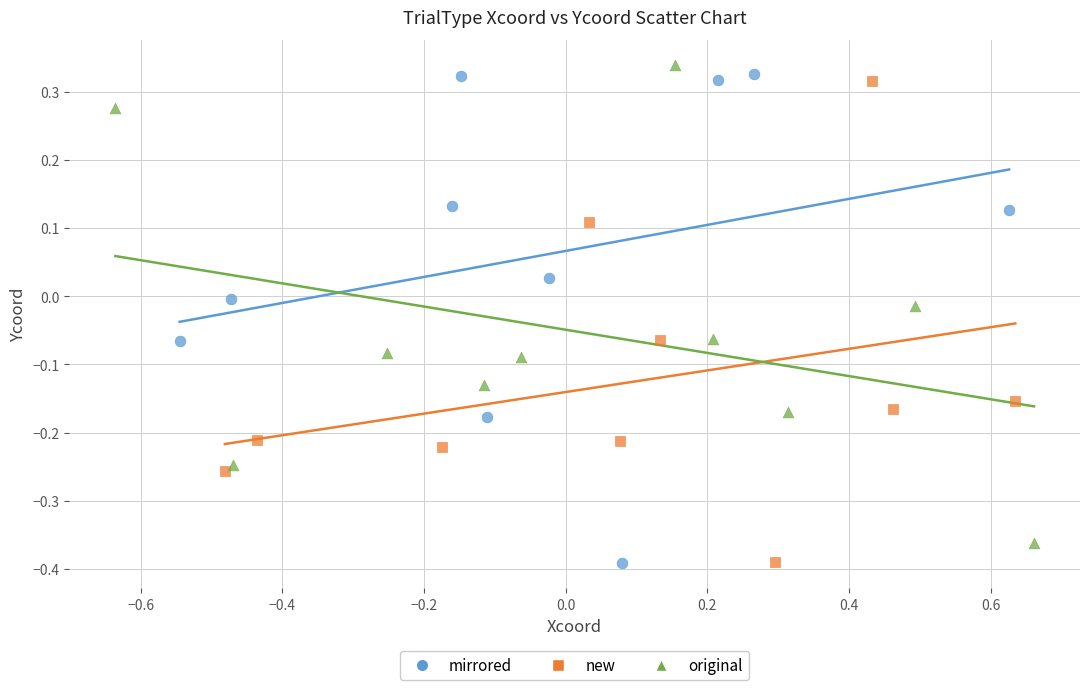

What are all the series names shown in the legend?

mirrored, new, original